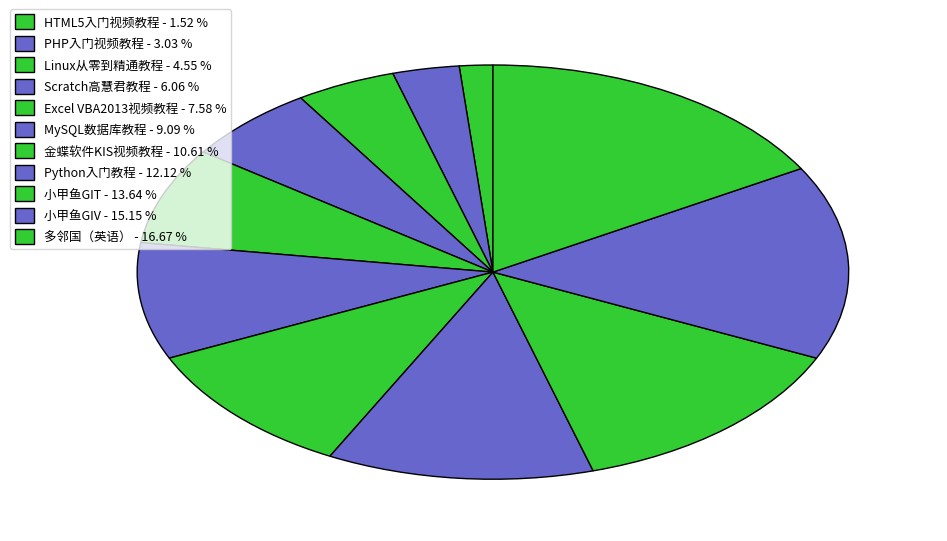

To the nearest percent, what is the difference between the largest and smallest slice percentages?

15%